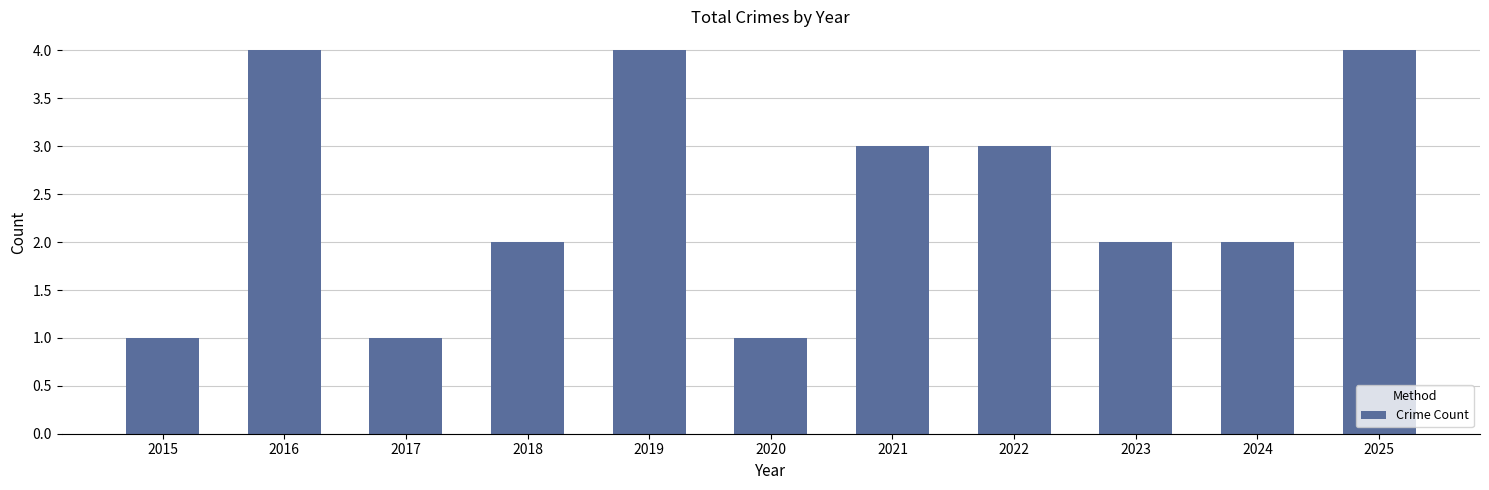

Count the number of categories in the chart.

11